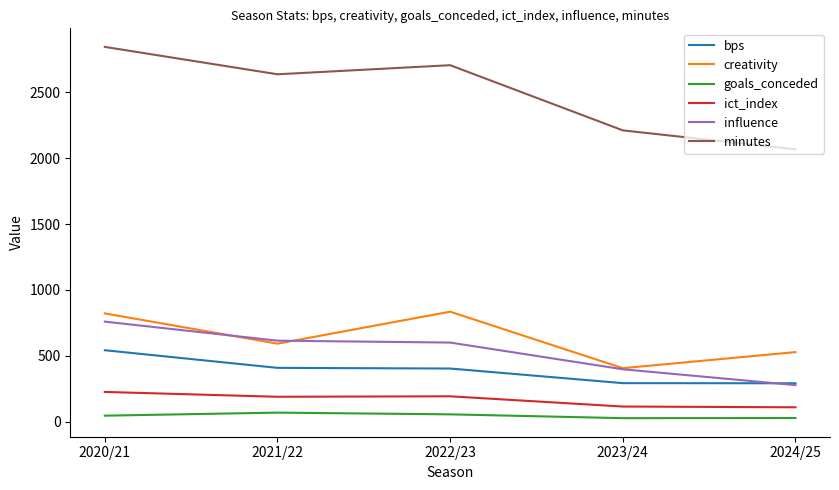

True or false: minutes and ict_index cross at least once.

False